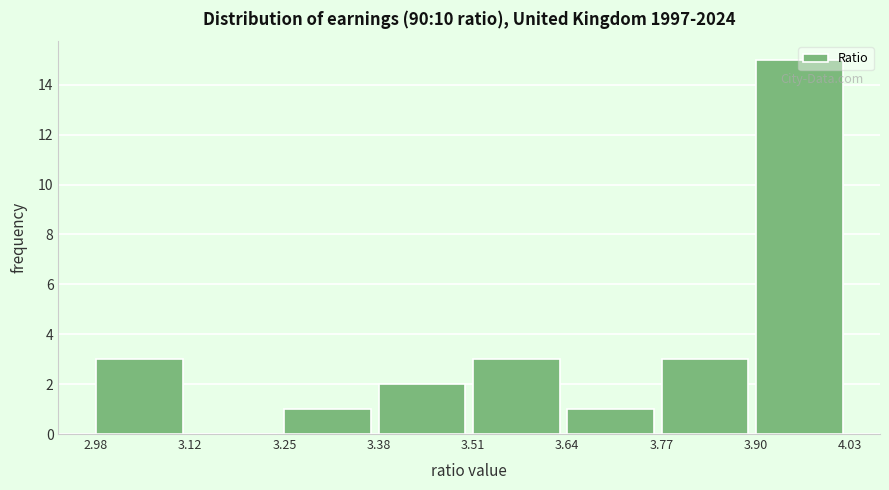

How tall is the bar that spans 3.77 to 3.90 on the x-axis? The values are not printed on the chart, so give them approximately, as read against the axis.

3